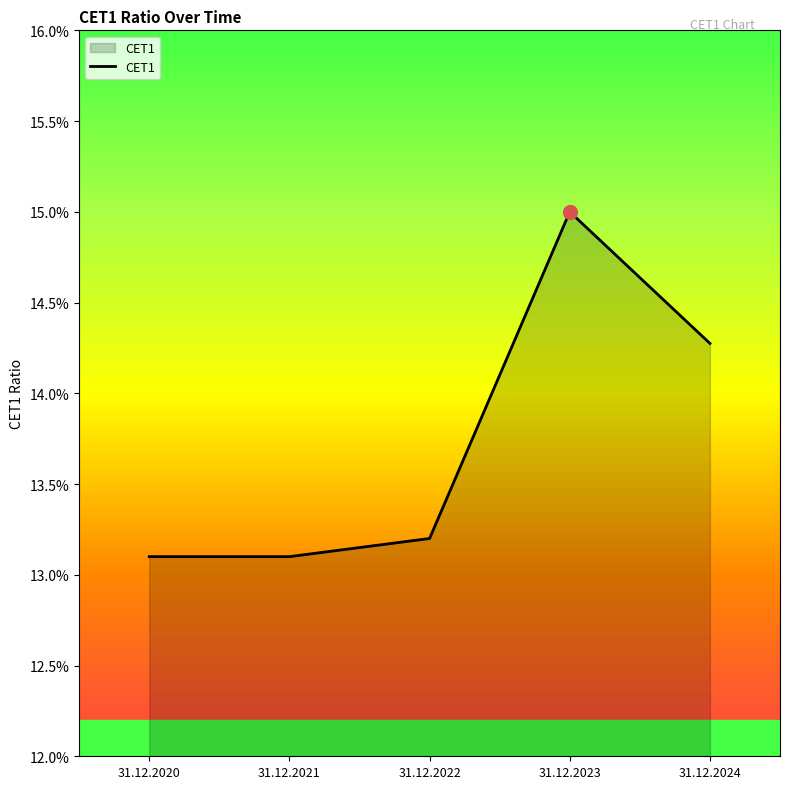

What is the average value?

0.1